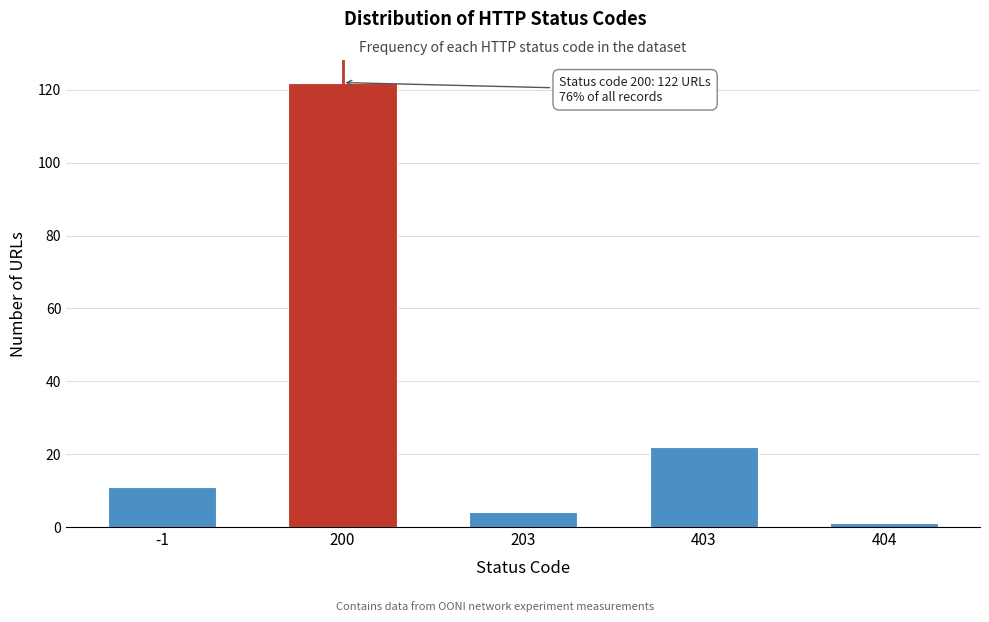

Reading left to right, transcribe all the data shown in this chart.

-1=11	200=122	203=4	403=22	404=1